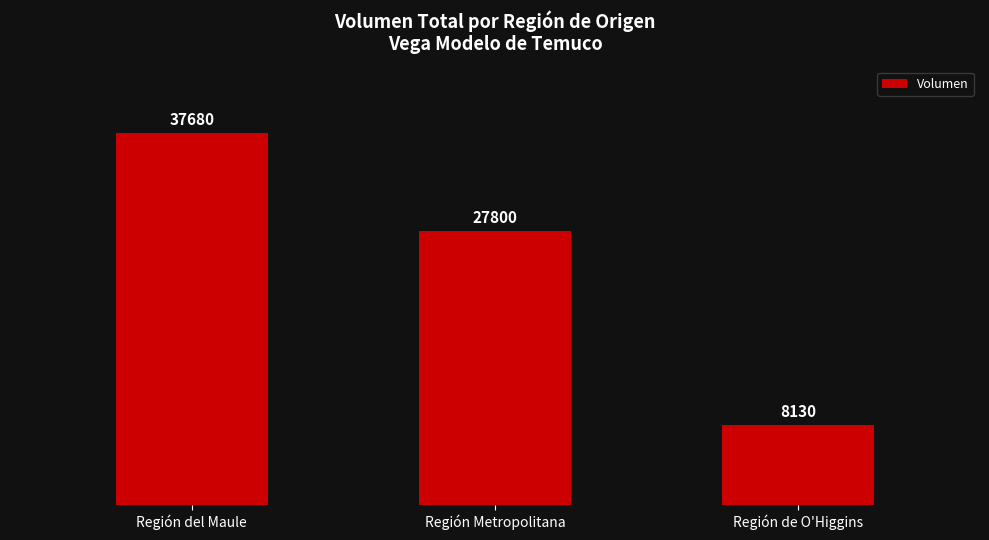

What is the label of the 1st bar from the left?

Región del Maule